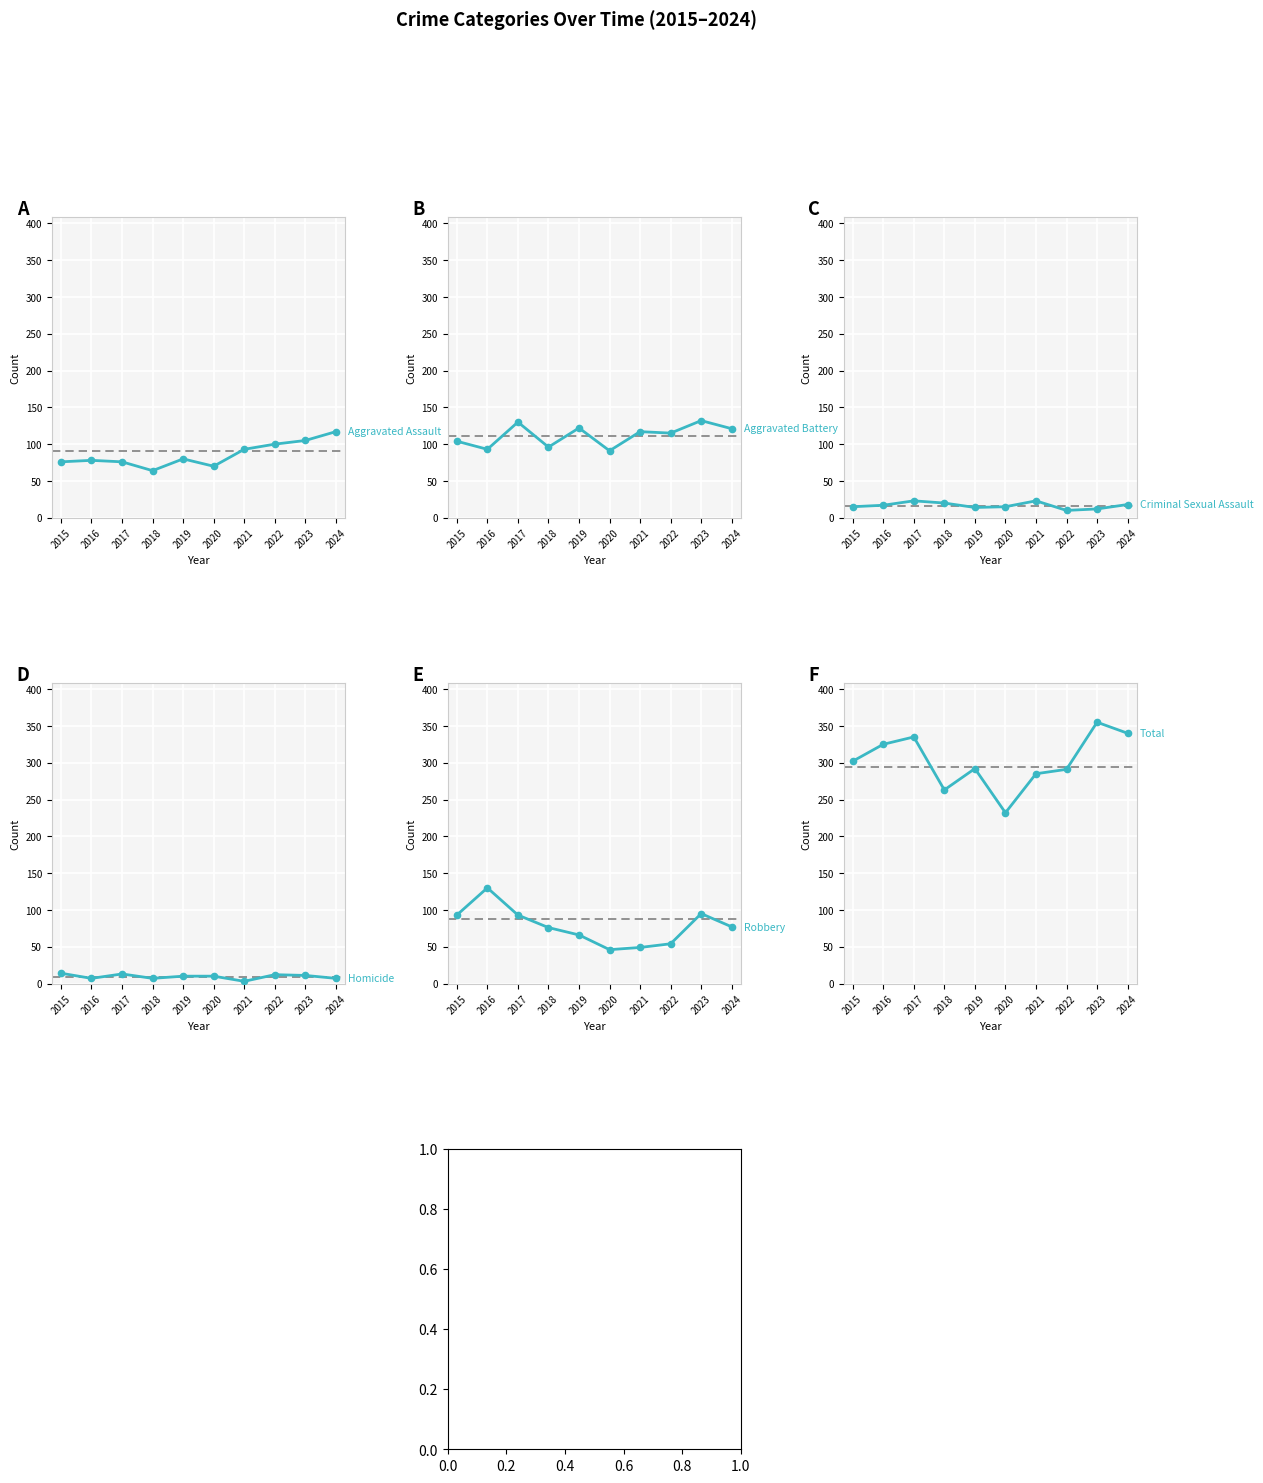

At which category does Criminal Sexual Assault reach its first local peak?

2017